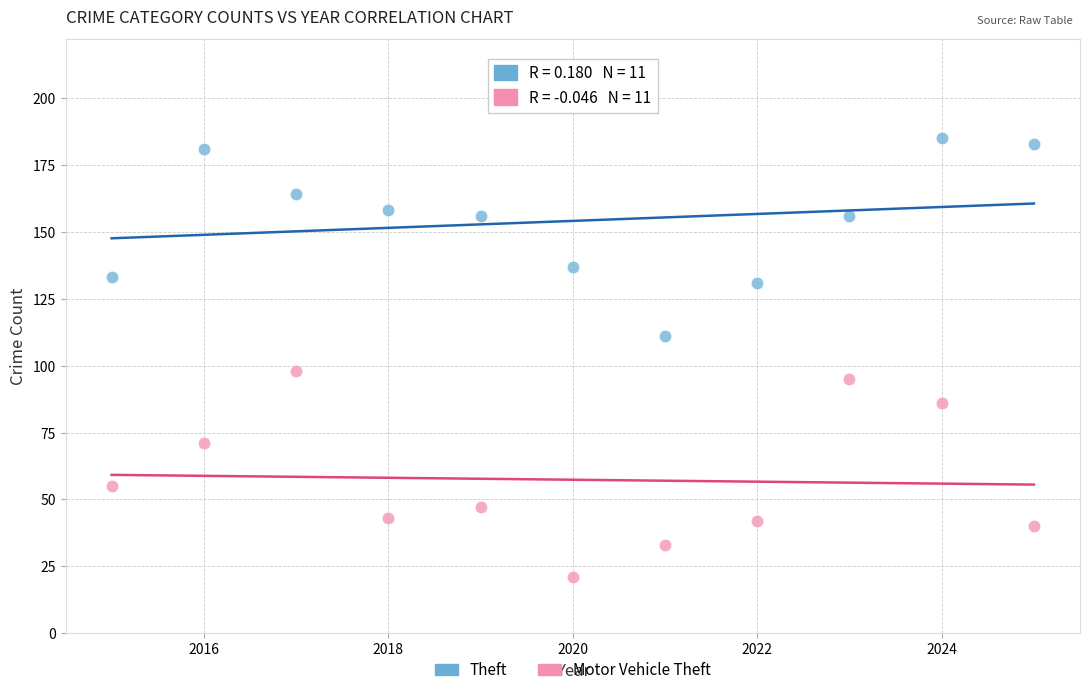

In the Motor Vehicle Theft series, what Y value is closest to 59?

55